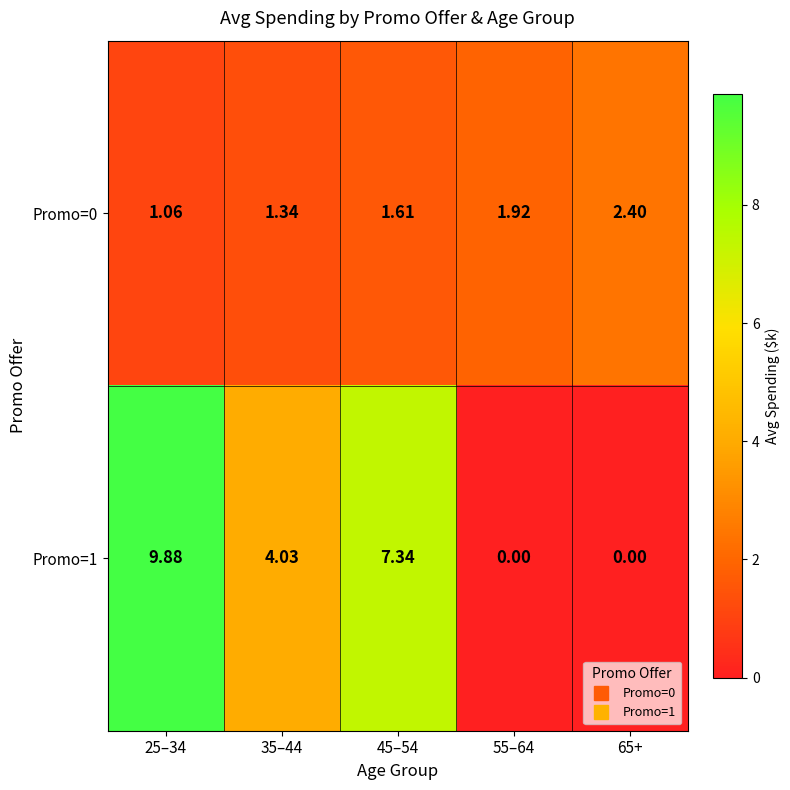

Is the value of Promo=0 at 65+ greater than the value of Promo=1 at 55–64?

Yes